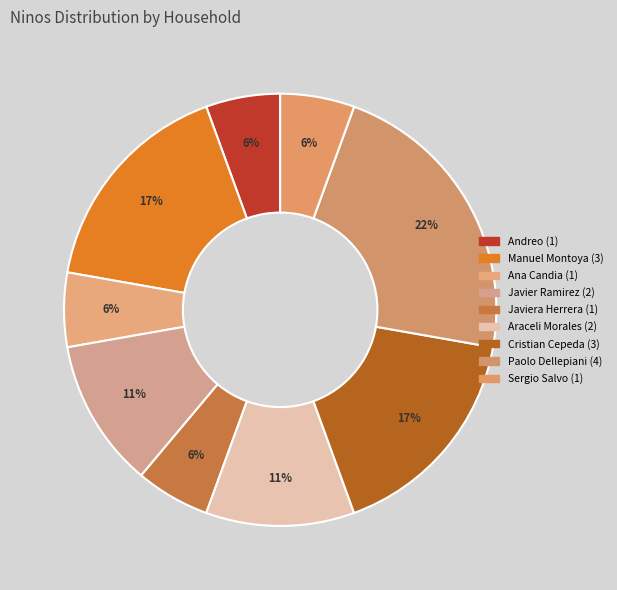

Count the number of slices in the pie.

9